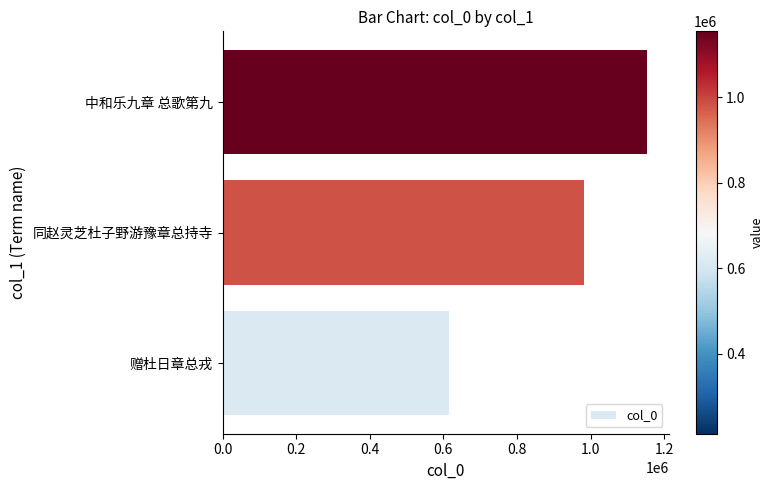

Between 0.6 and 0.2, which is larger?

0.6